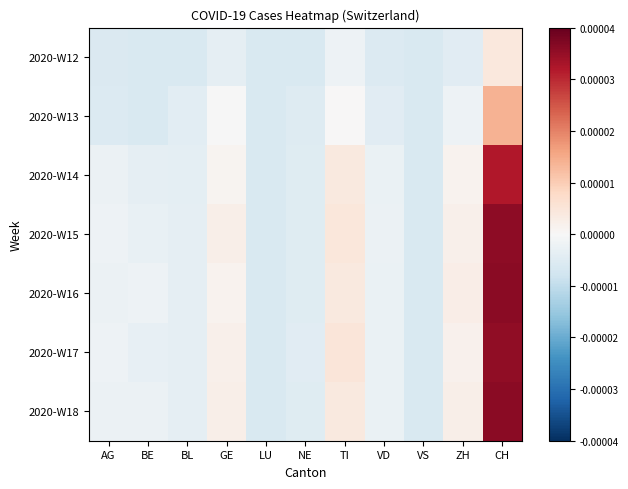

Which label corresponds to the smallest value in the chart?

BE